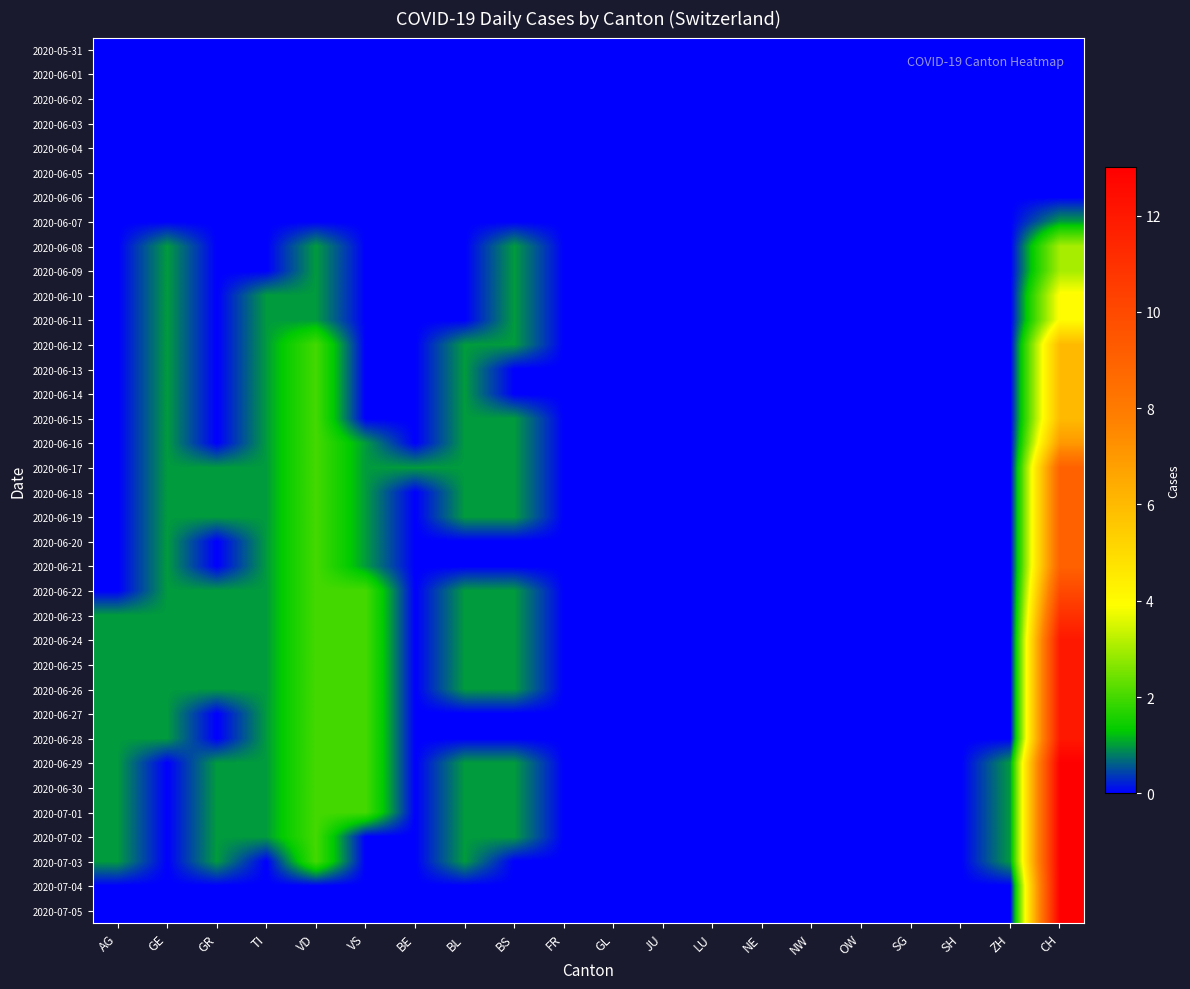

At which category is the sum across all series the highest?

CH